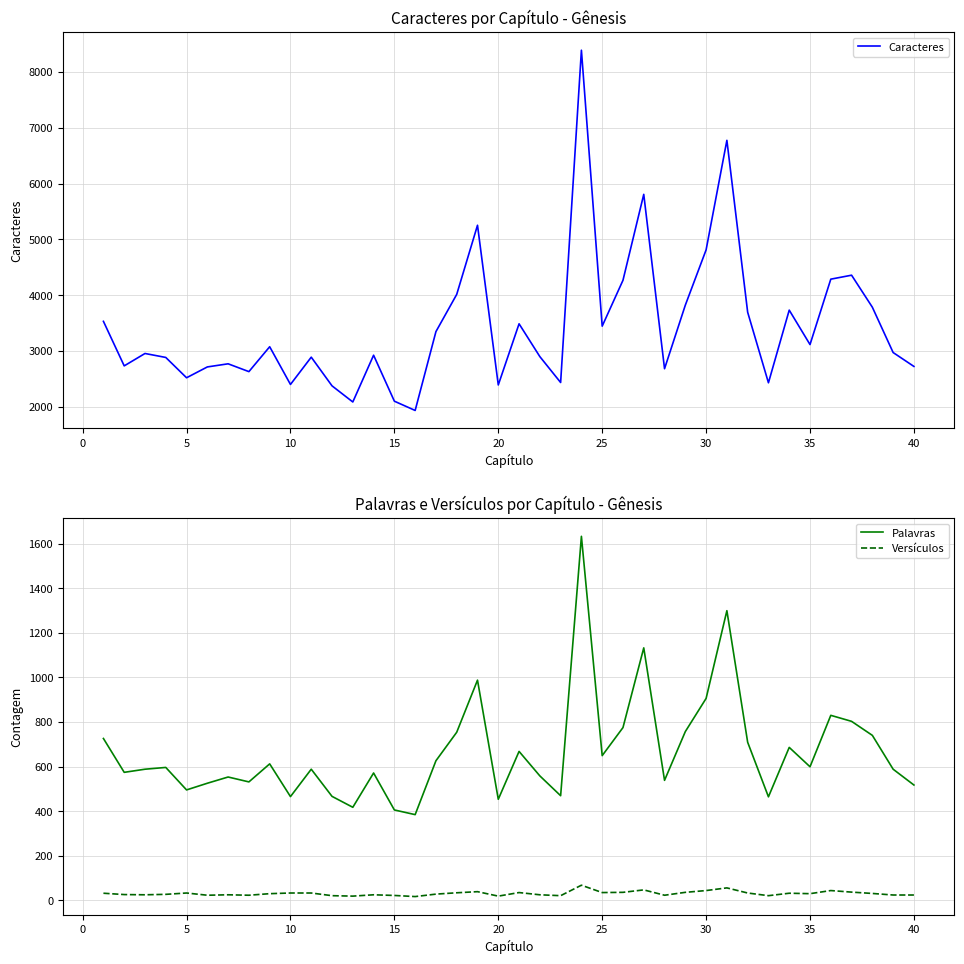

What is the highest value of the Versículos series?

67